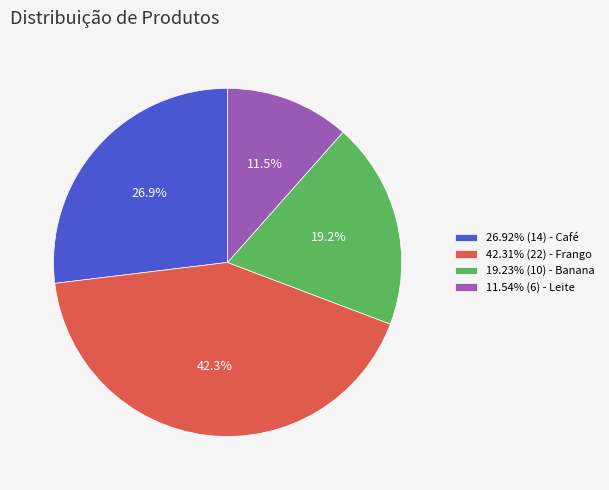

What is the ratio of the value at 19.23% (10) - Banana to the value at 11.54% (6) - Leite?

1.7